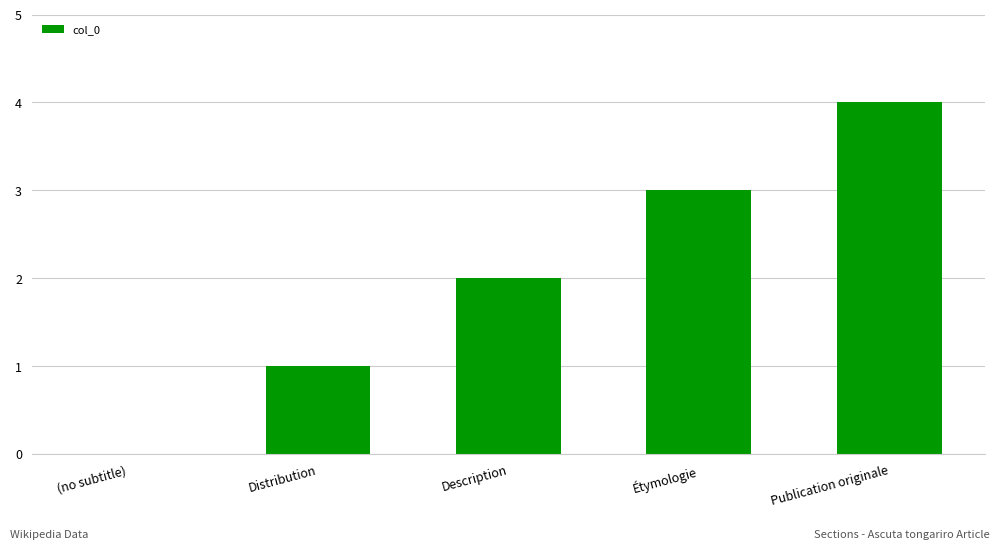

Count the values in the range 1 to 3.

3